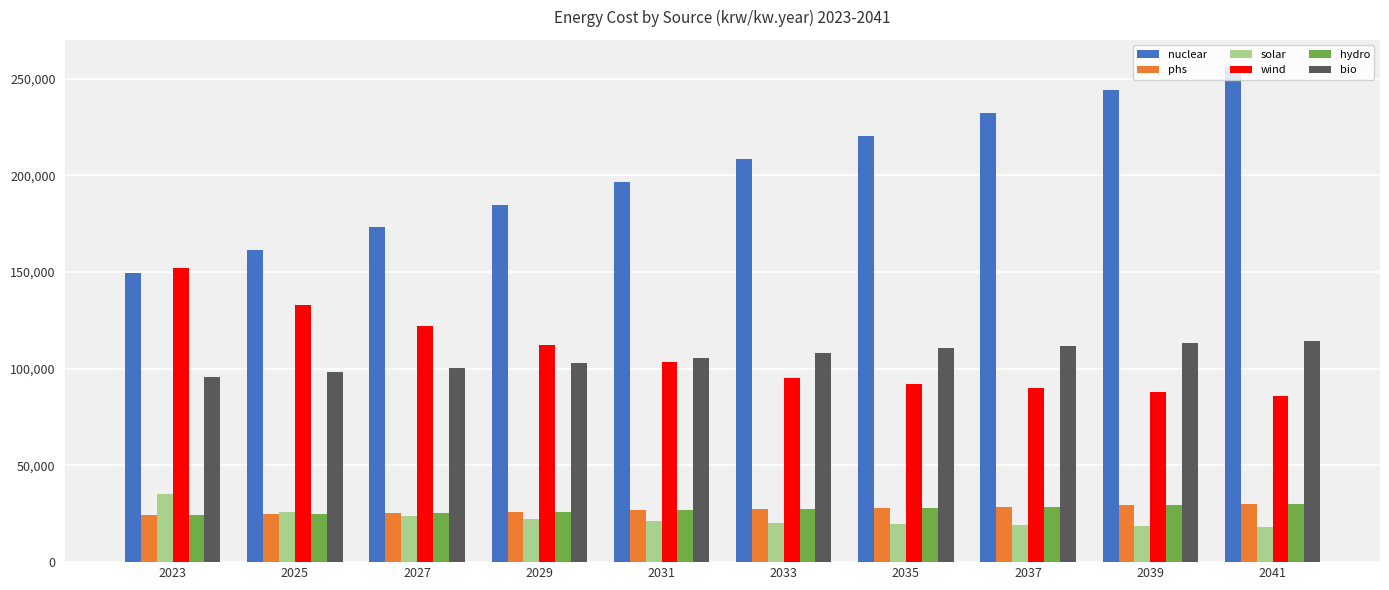

How many values in the bio series exceed 108177?

5